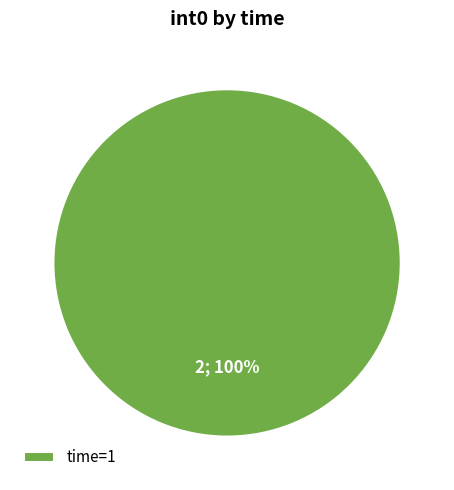

Is time=1 the majority of the pie?

Yes